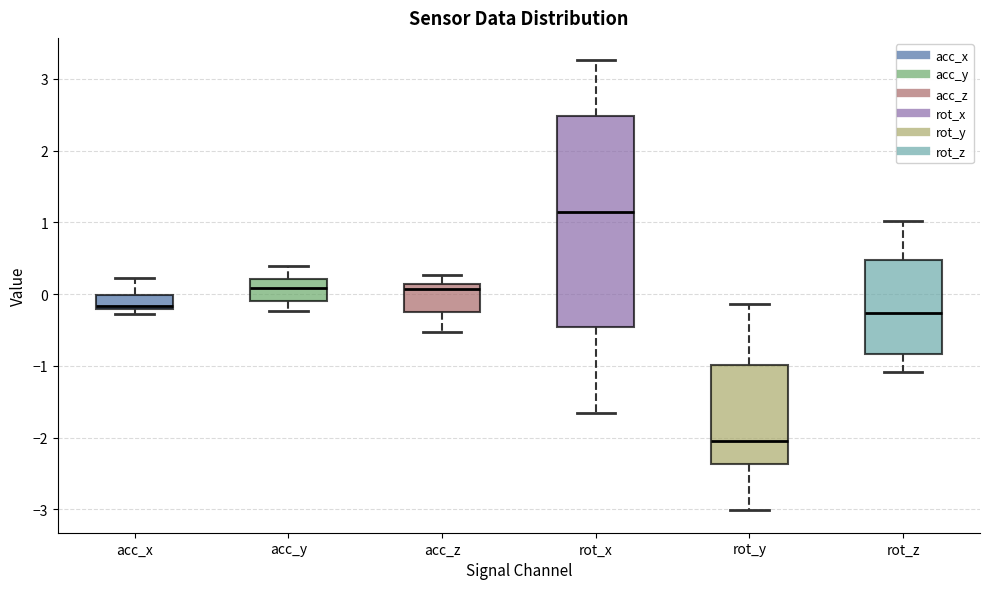

Where does the median line of the box for acc_y sit on the y-axis? The values are not printed on the chart, so give them approximately, as read against the axis.

0.1